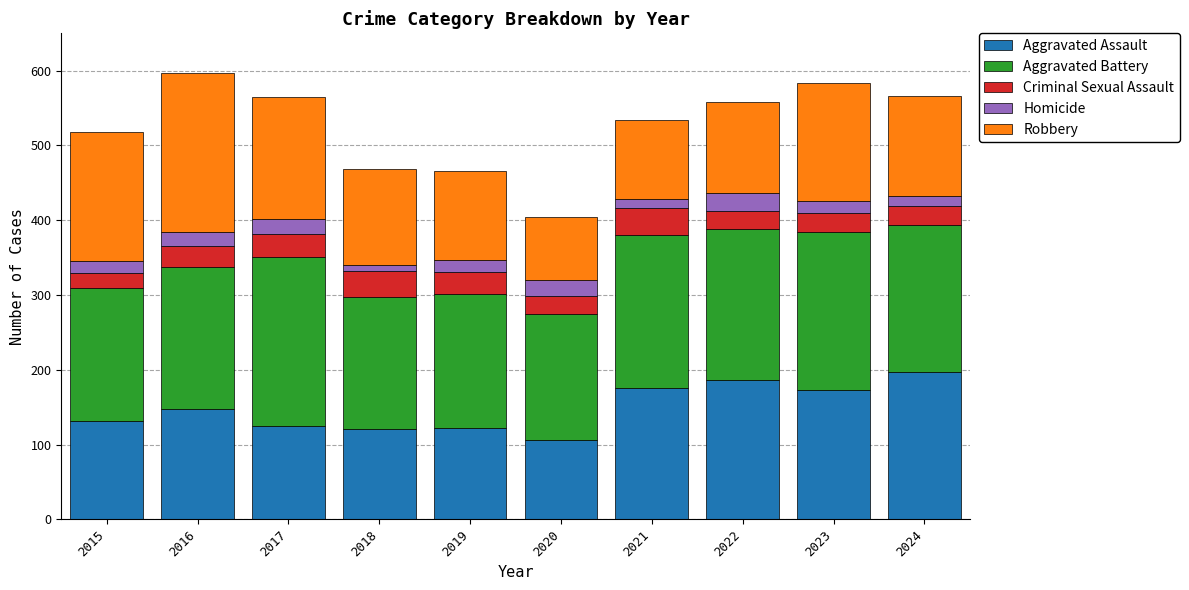

At which label is Aggravated Assault closest to 151?

2016